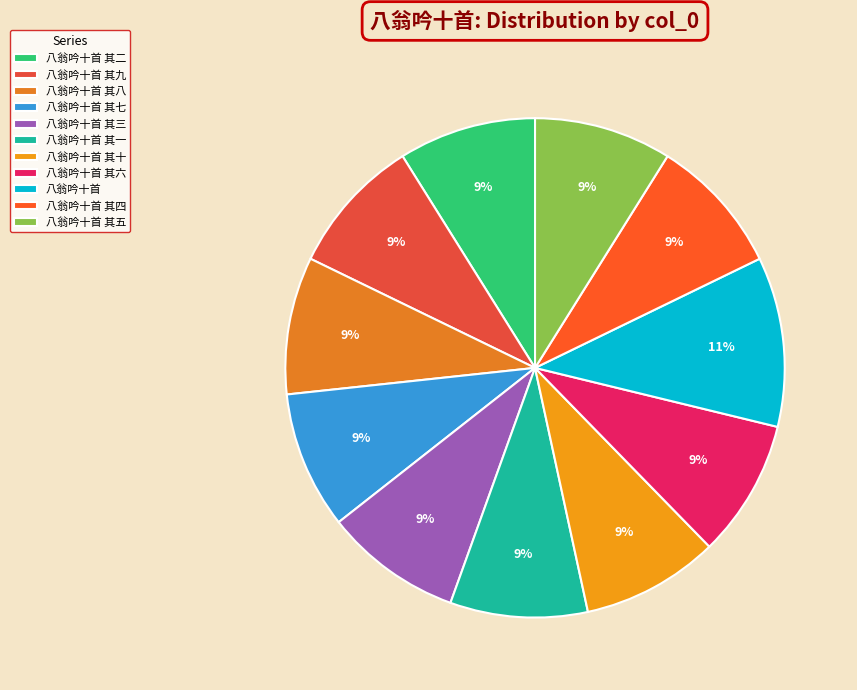

The 八翁吟十首 slice represents 11% of the pie. True or false?

True